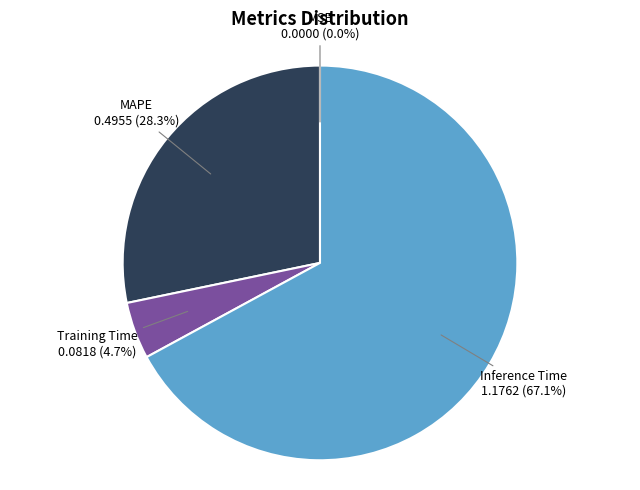

Is there a majority slice in this chart?

Yes